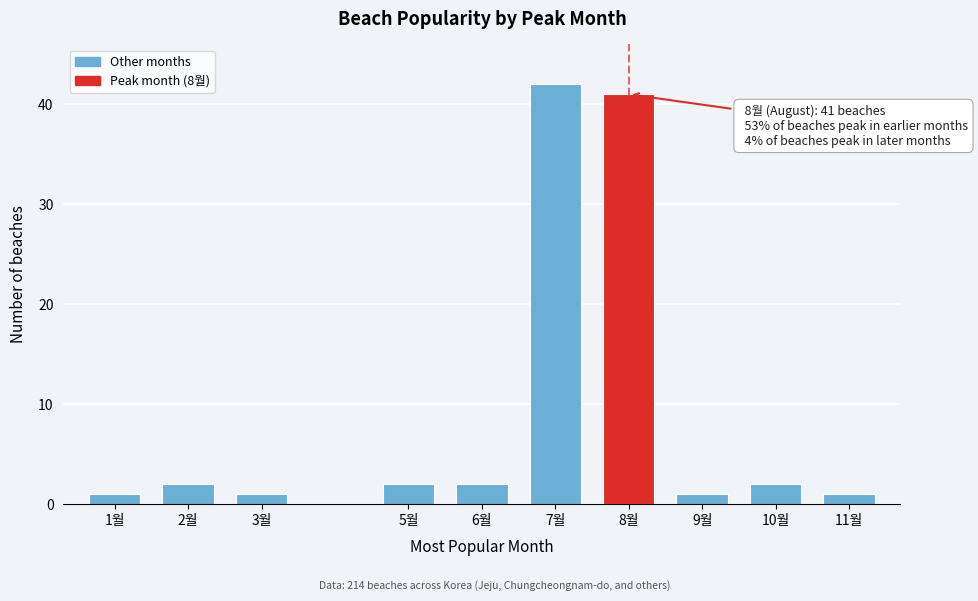

Reading left to right, what are all the values shown in this chart?

1월=1	2월=2	3월=1	5월=2	6월=2	7월=42	8월=41	9월=1	10월=2	11월=1